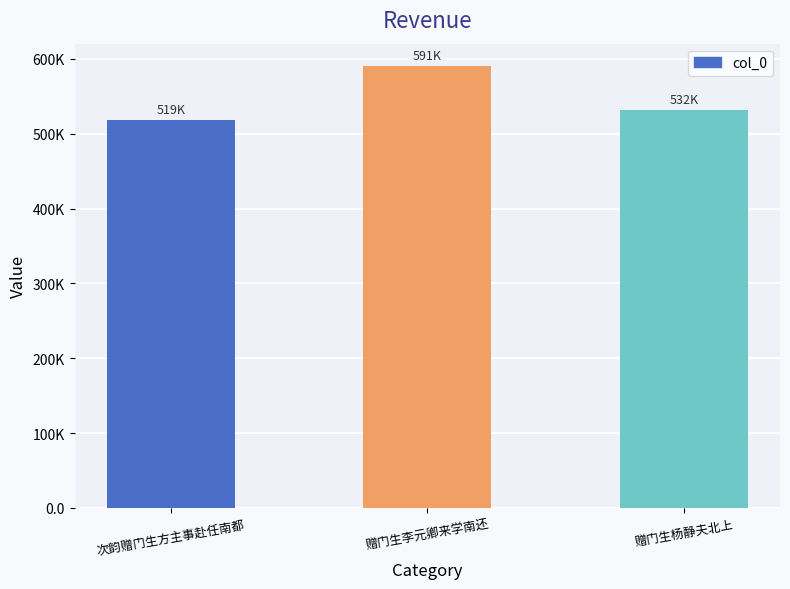

Are the bars horizontal?

No